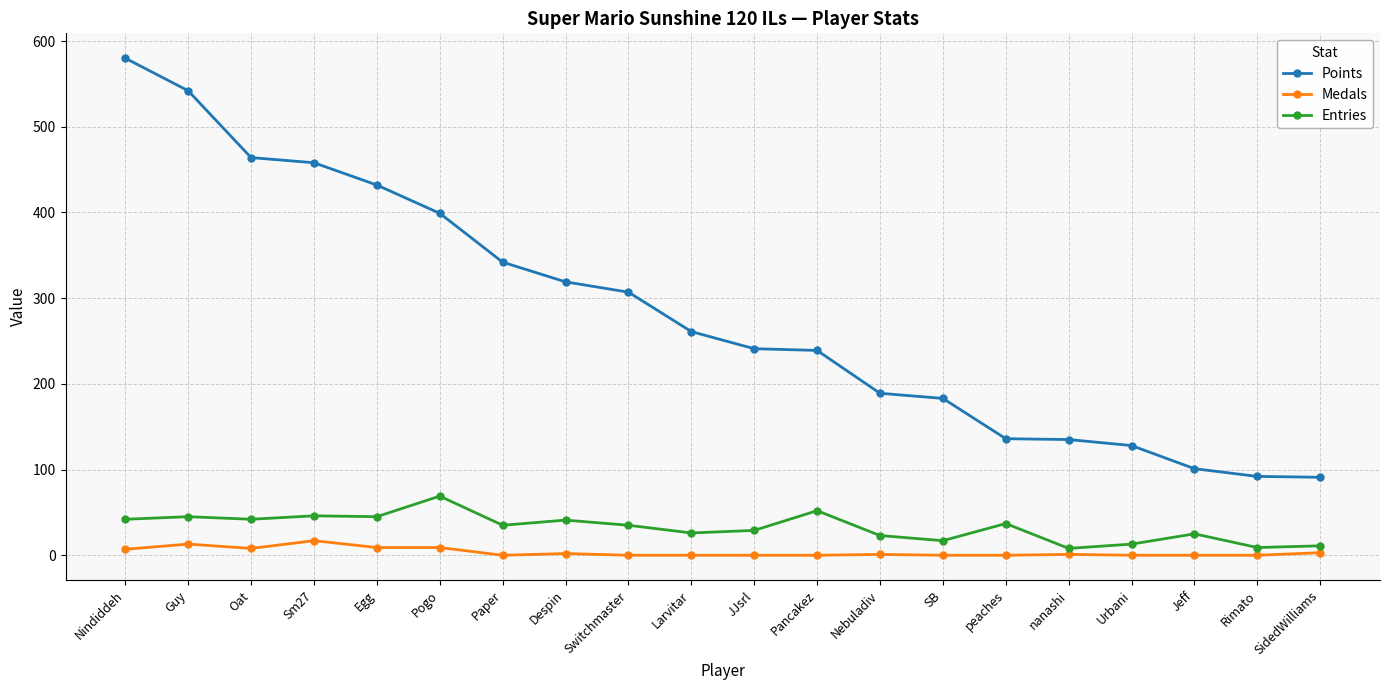

What are all the series names shown in the legend?

Points, Medals, Entries